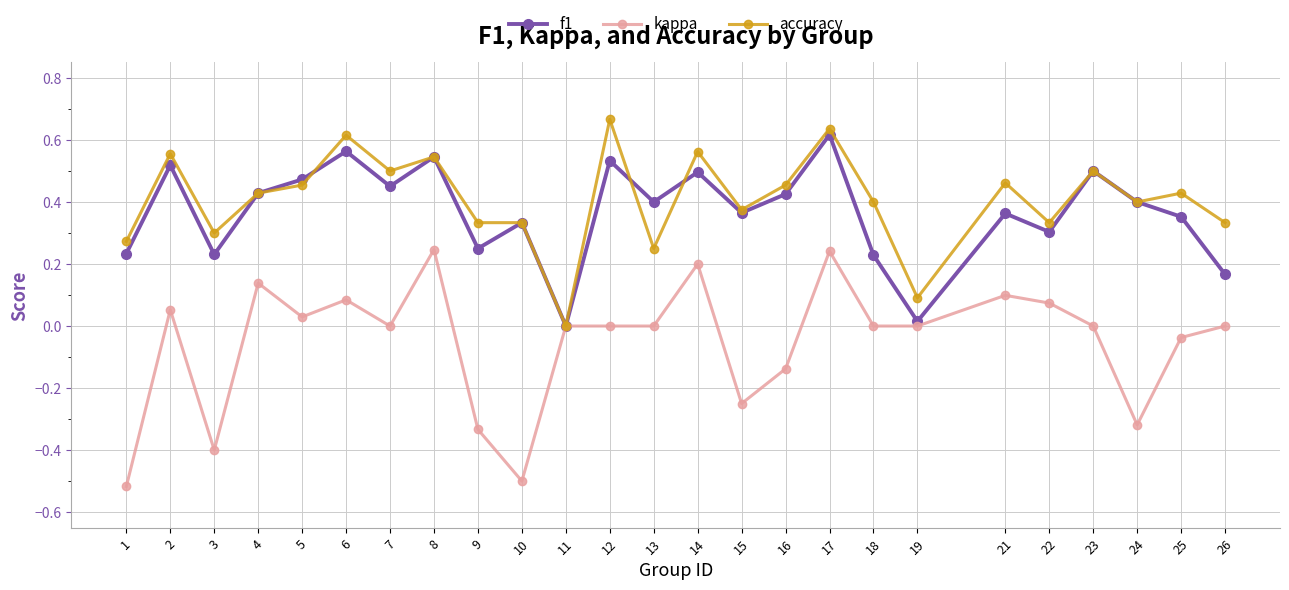

The kappa series shows 0.1 at 4. True or false?

True